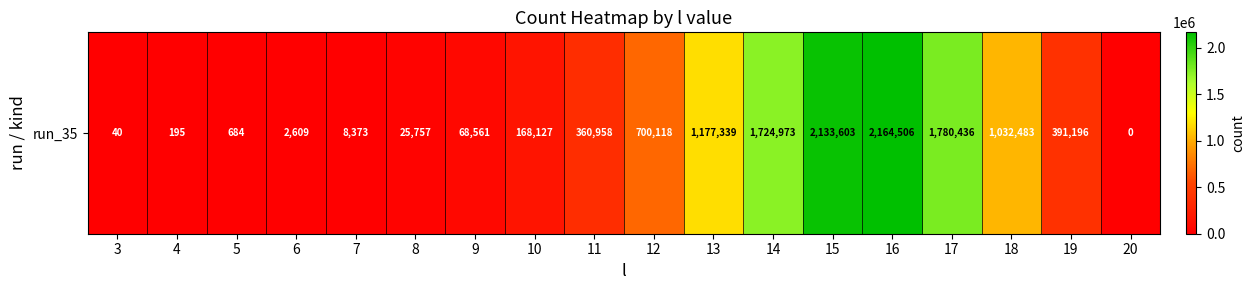

Reading left to right, transcribe all the data shown in this chart.

40	195	684	2609	8373	25757	68561	168127	360958	700118	1177339	1724973	2133603	2164506	1780436	1032483	391196	0